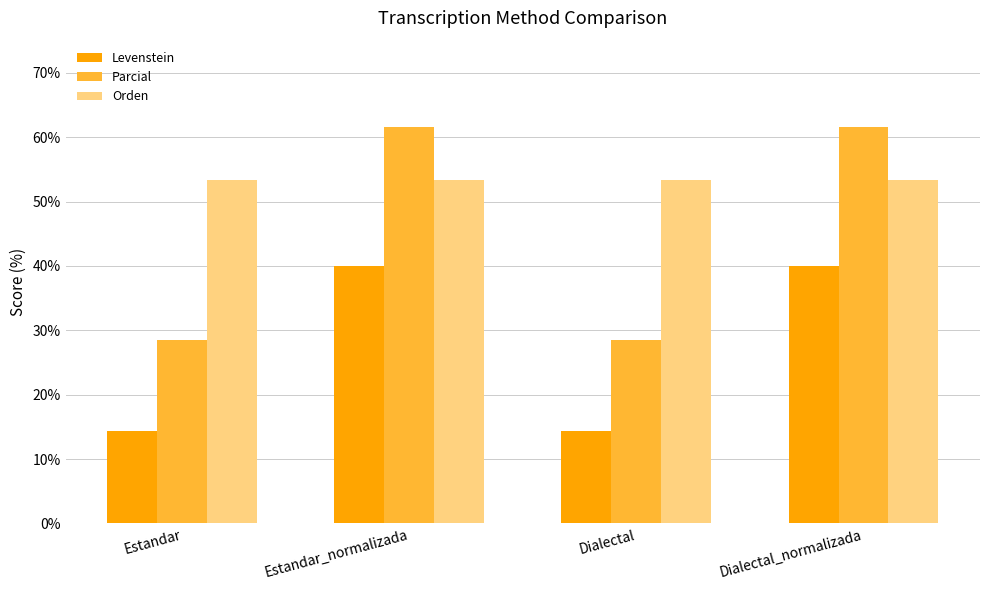

Rank the series by their average value, from highest to lowest.

Orden, Parcial, Levenstein